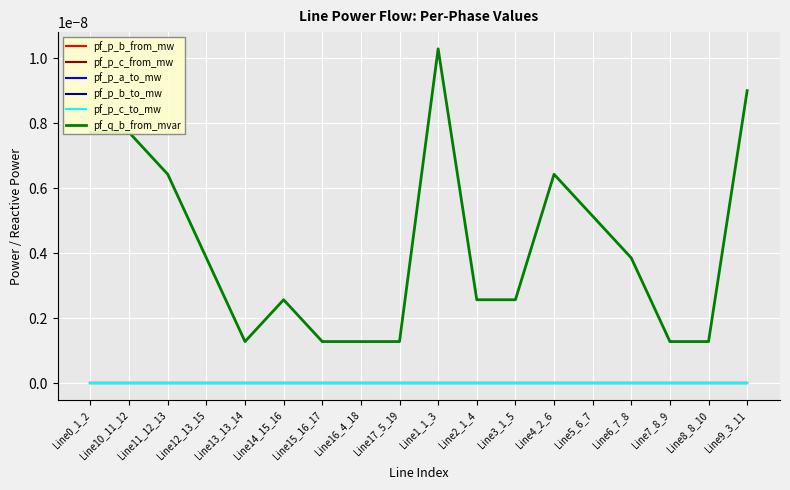

Which category has the lowest value across all series?

Line9_3_11